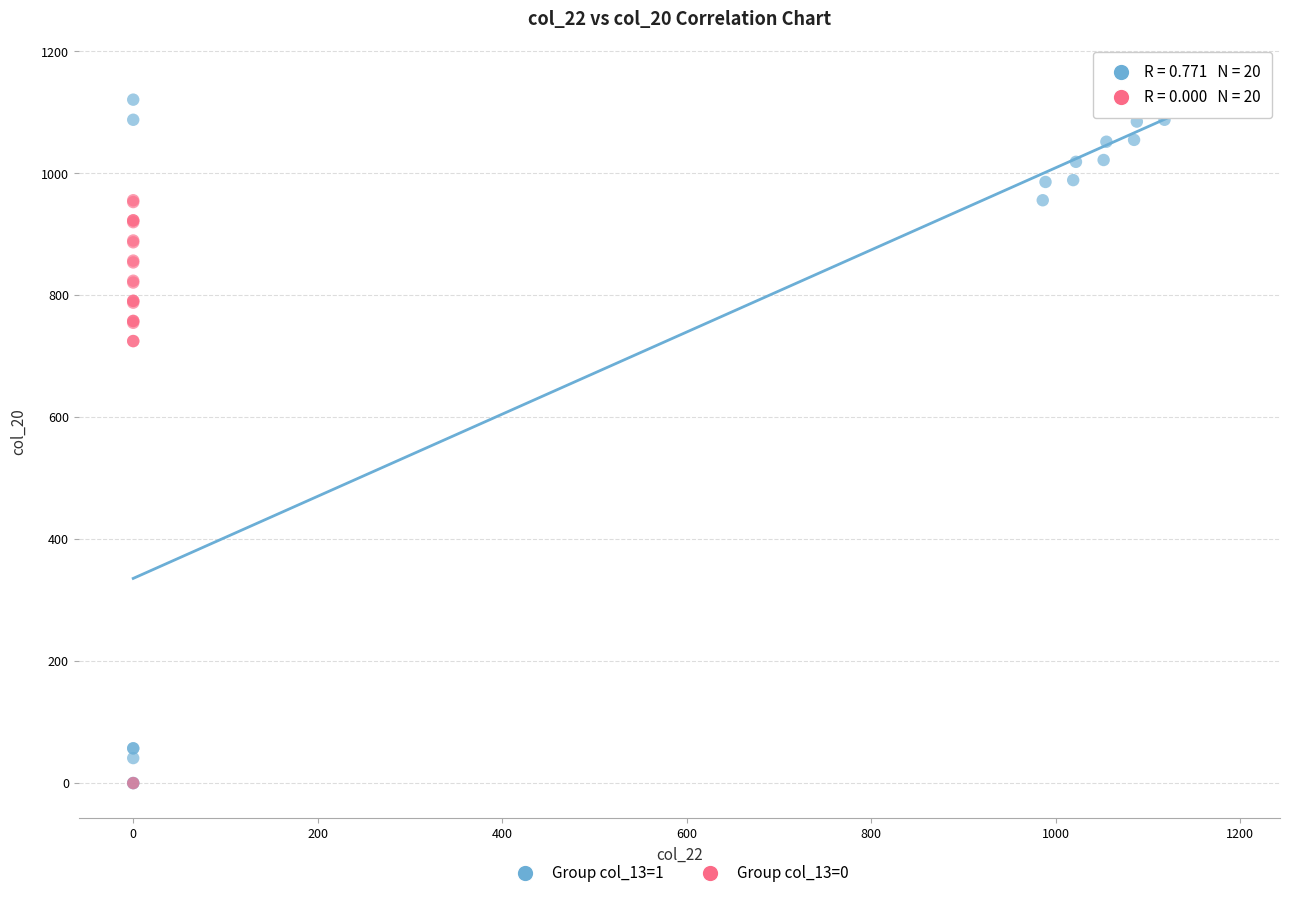

Which series reaches the maximum Y coordinate?

Group col_13=1